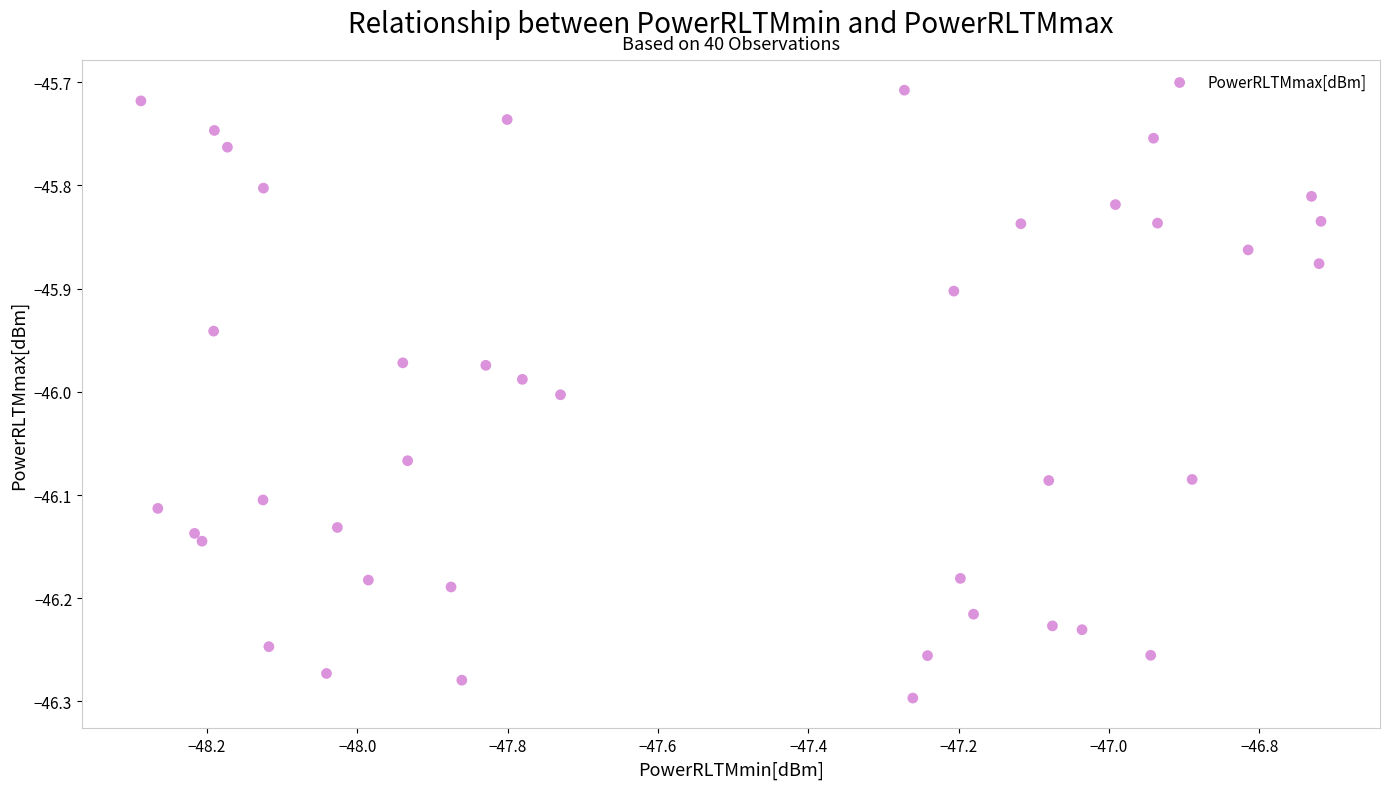

What is the range of X values (max minus min)?

1.6